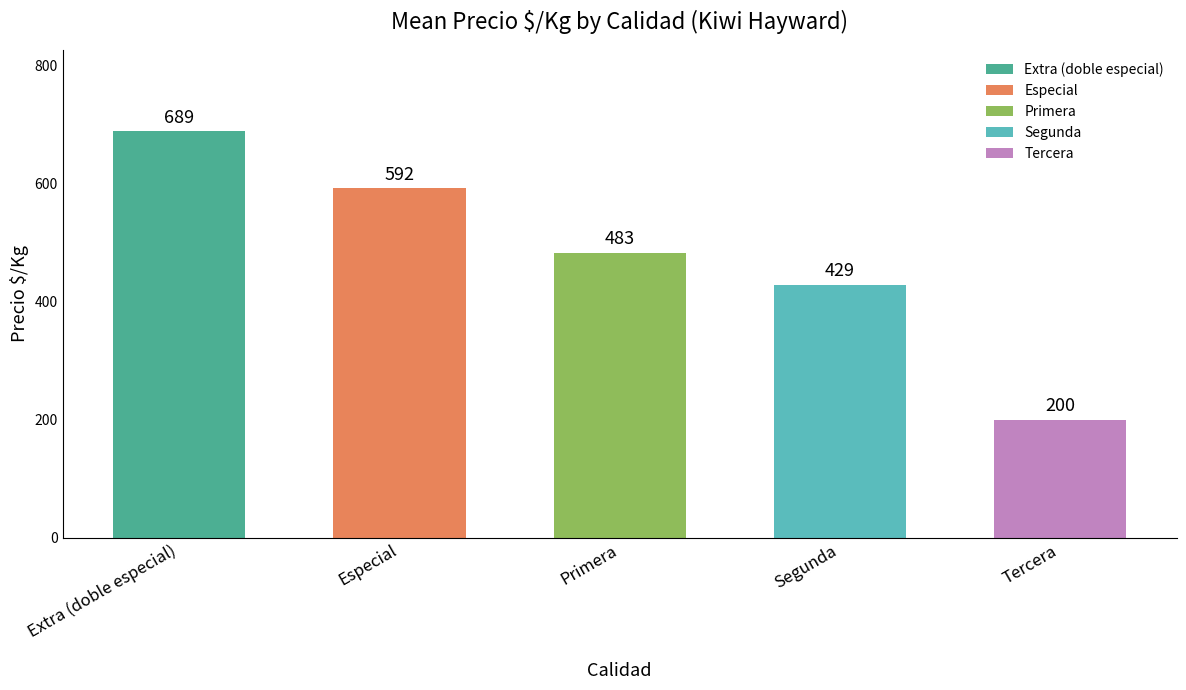

What is the change in value from Extra (doble especial) to Especial?

-97